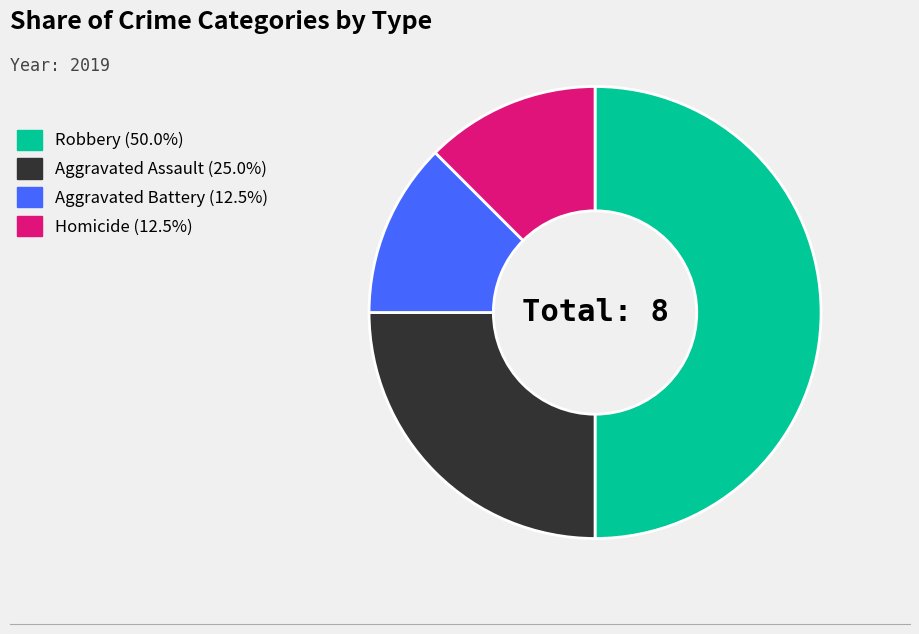

Which category has the biggest portion of the pie?

Robbery